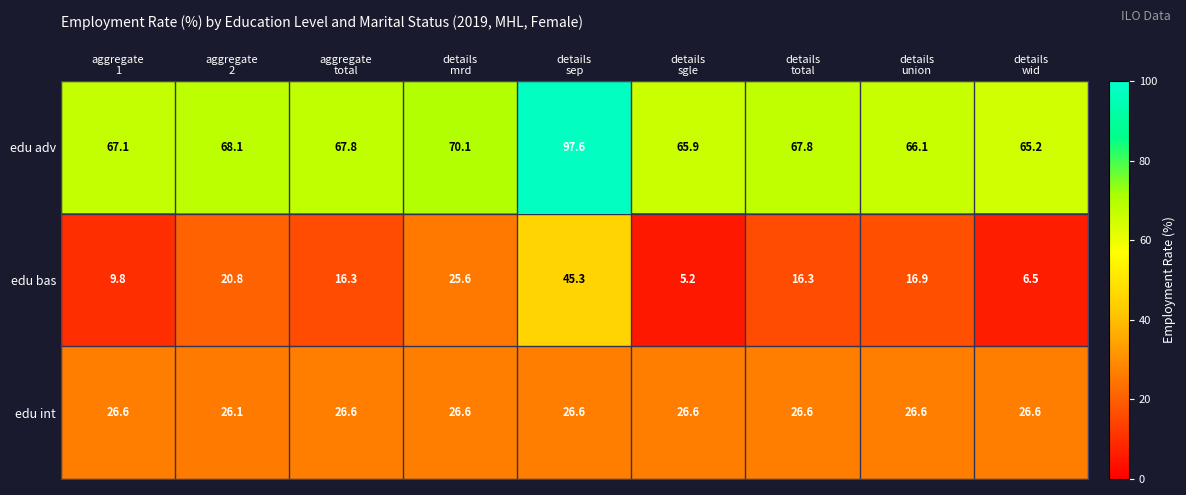

List the series in order of their peak value, lowest first.

edu int, edu bas, edu adv